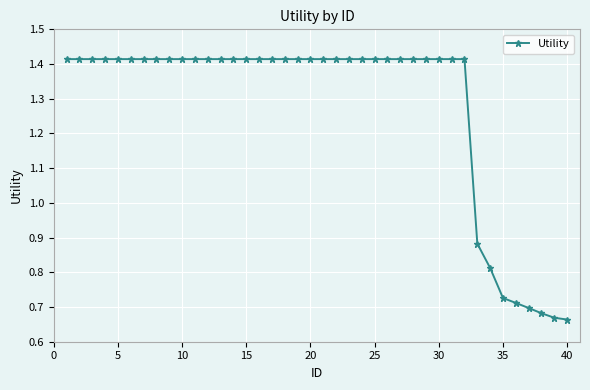

What is the sum of all values?

51.1